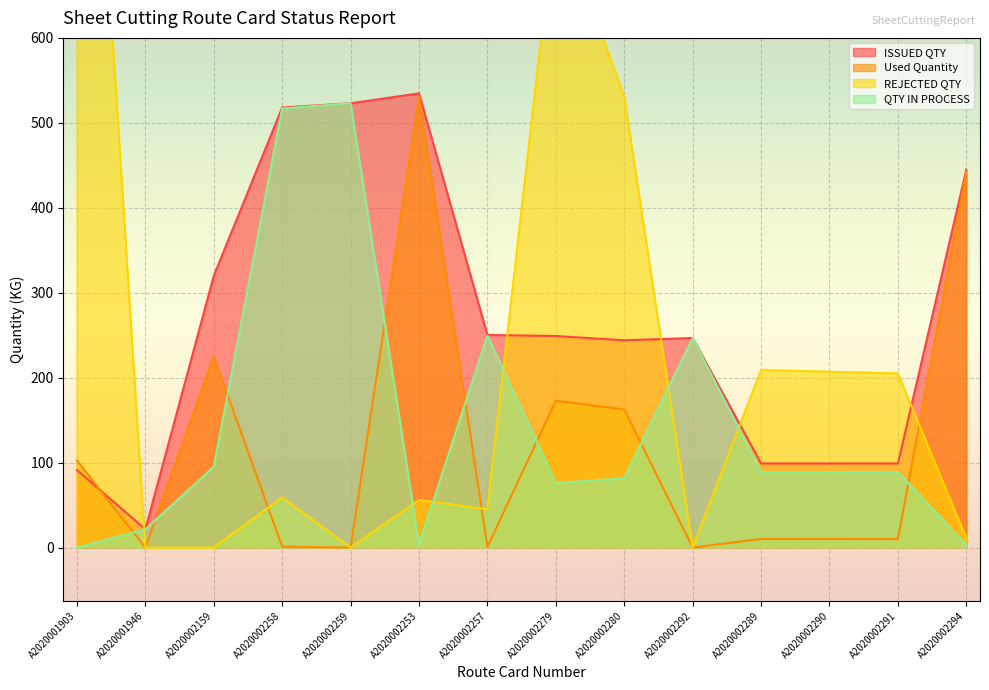

At how many categories does at least one series exceed 961?

1